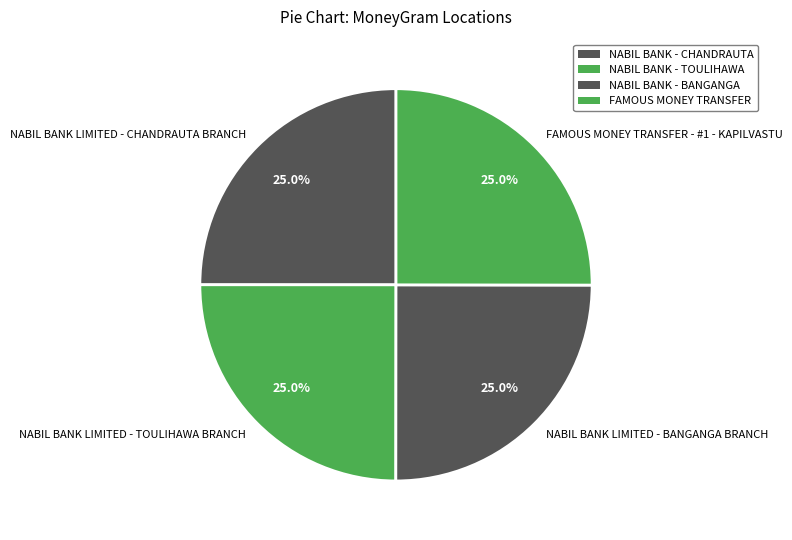

Does NABIL BANK LIMITED - BANGANGA BRANCH account for over 50% of the chart?

No